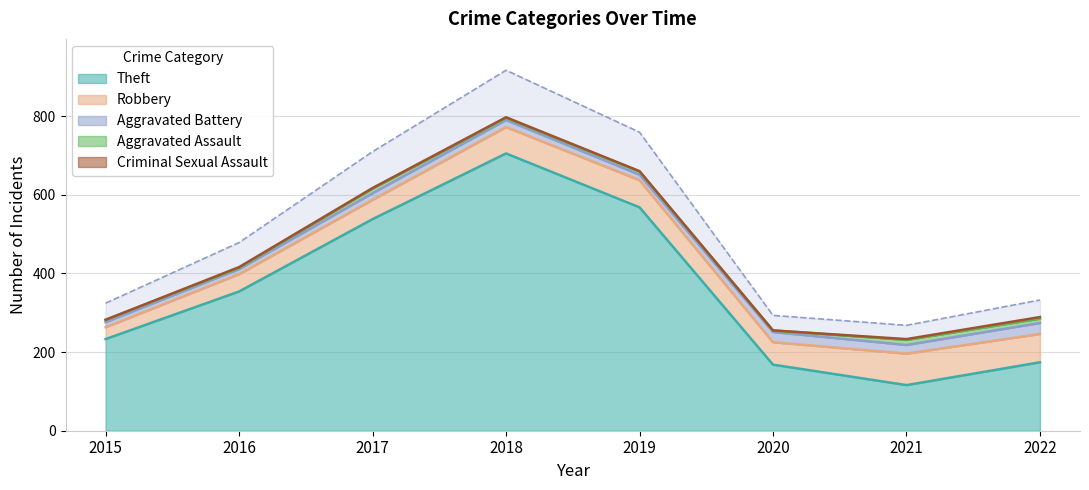

Which series has the largest range (max minus min)?

Theft